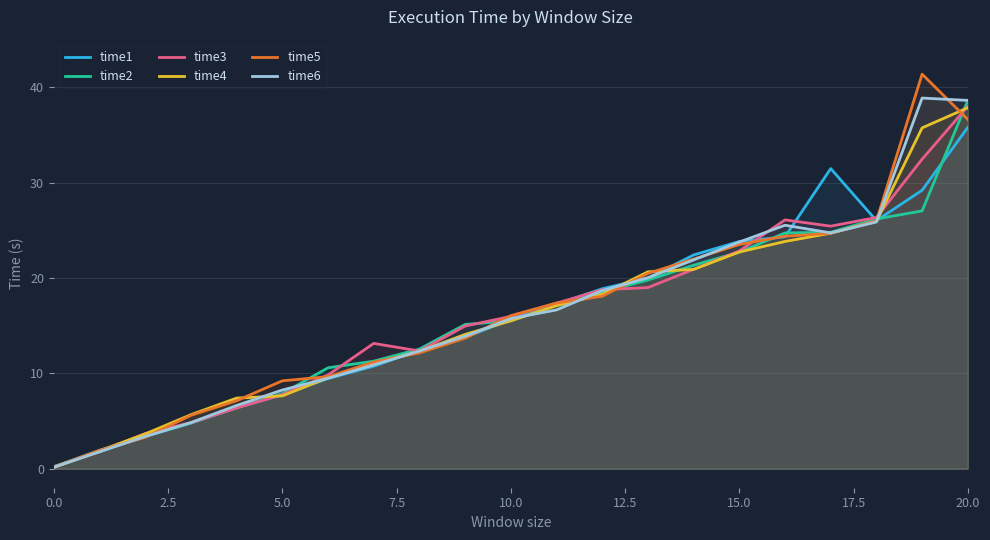

At which category is the sum across all series the highest?

20.0